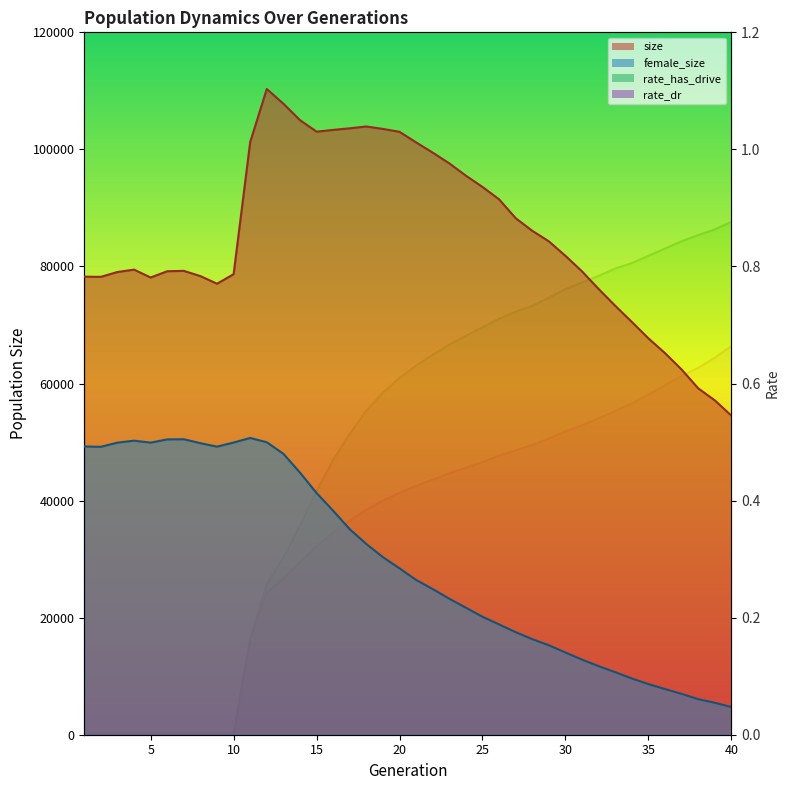

At which category does the chart reach its peak across all series?

12